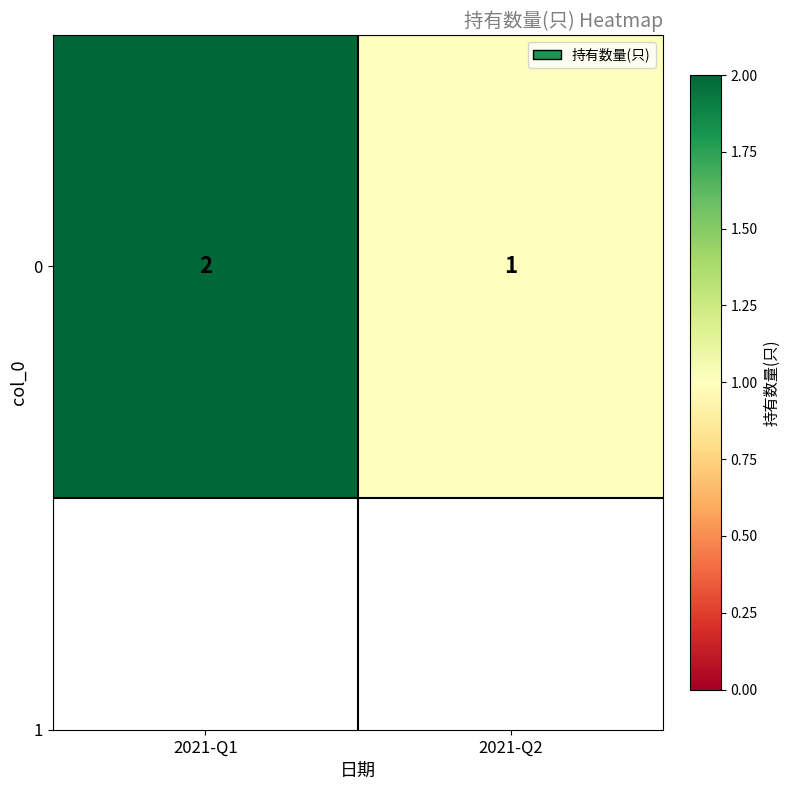

Rank the categories by value from highest to lowest.

2021-Q1, 2021-Q2